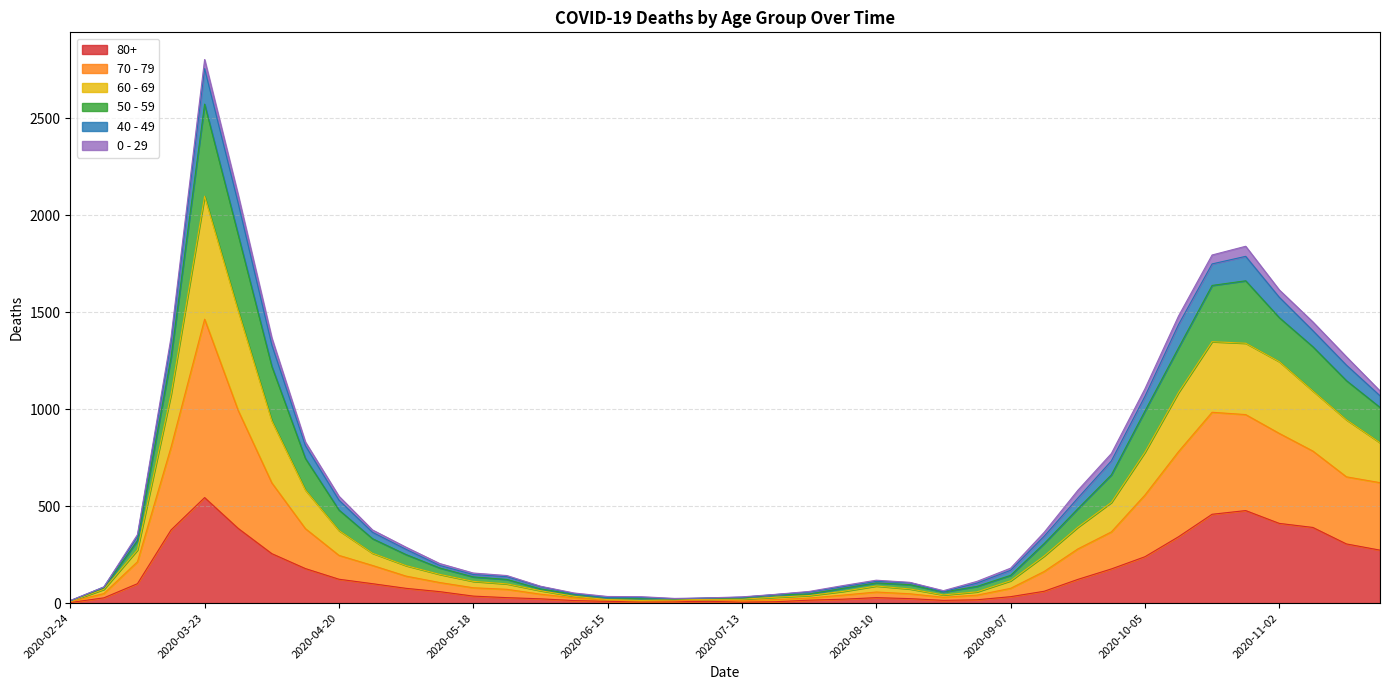

At which category is the sum across all series the highest?

2020-03-23